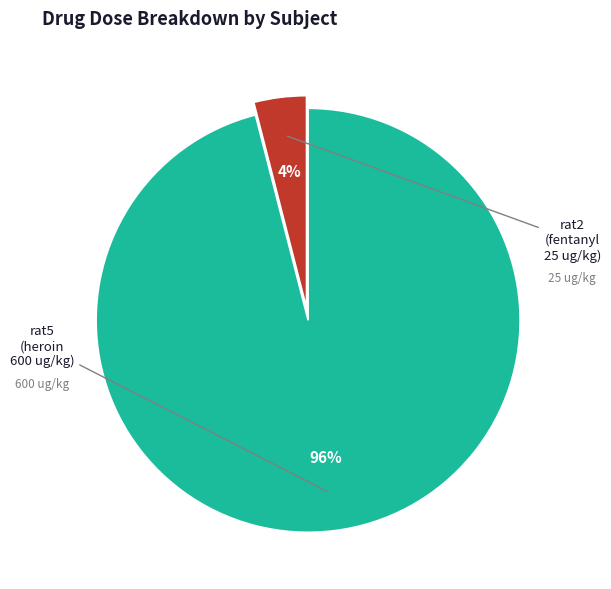

To the nearest percent, what is the average slice percentage?

50%